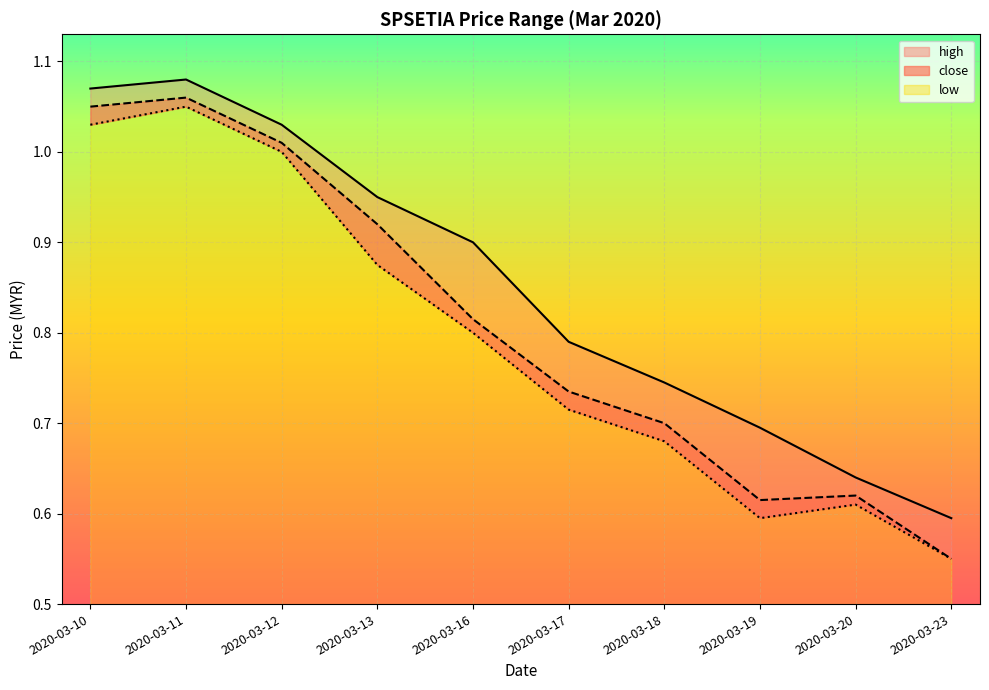

What are all the series names shown in the legend?

high, close, low